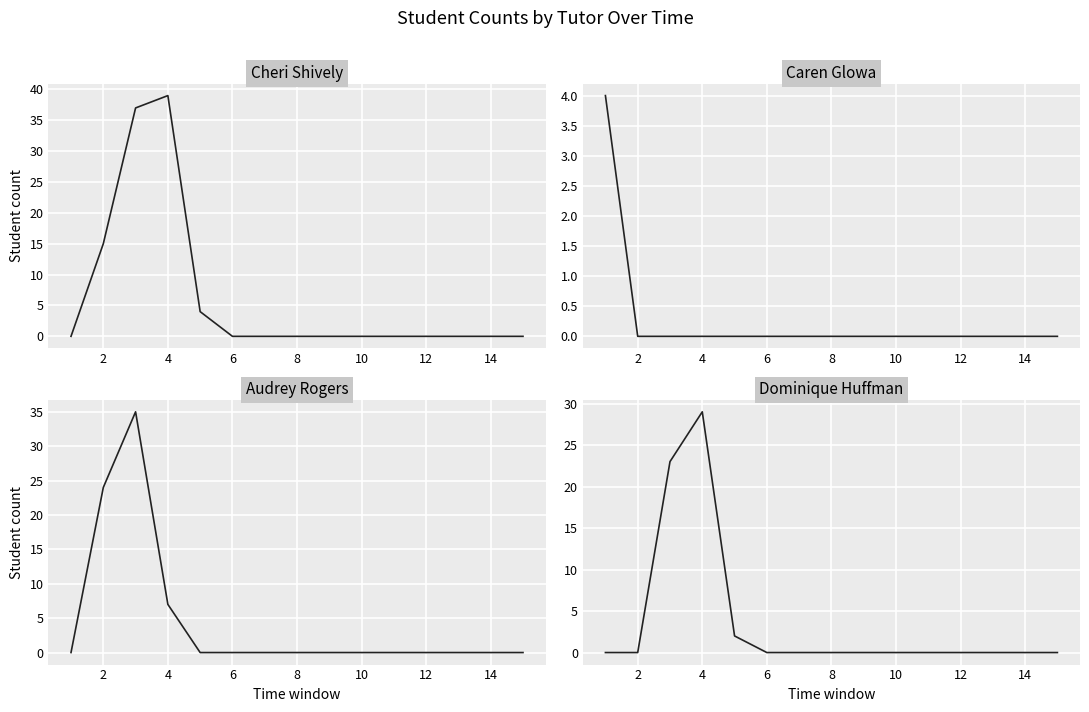

Which series changed the most between 10 and 10?

Cheri Shively